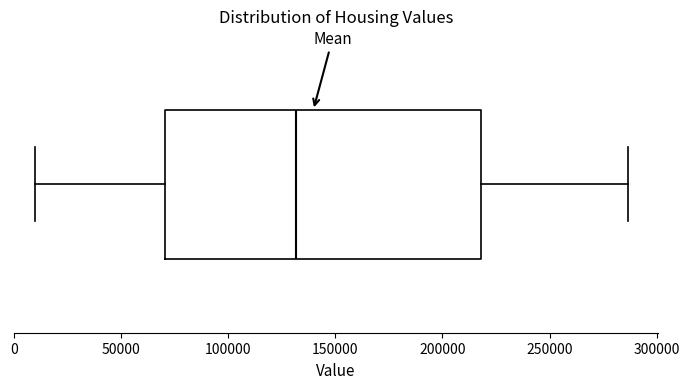

Transcribe this box plot: give where the median line is, the range the box spans, and where the two whiskers end, as read against the x-axis. The values are not printed on the chart, so give them approximately, as read against the axis.

median 130000, box 70000 to 220000, whiskers 10000 to 285000